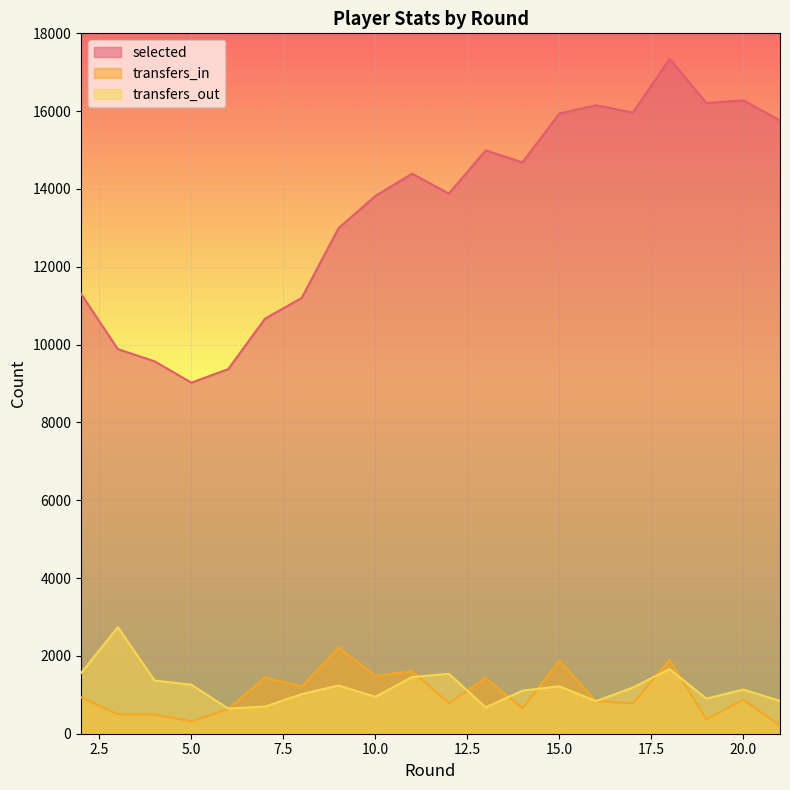

True or false: transfers_out and selected intersect in this chart.

False